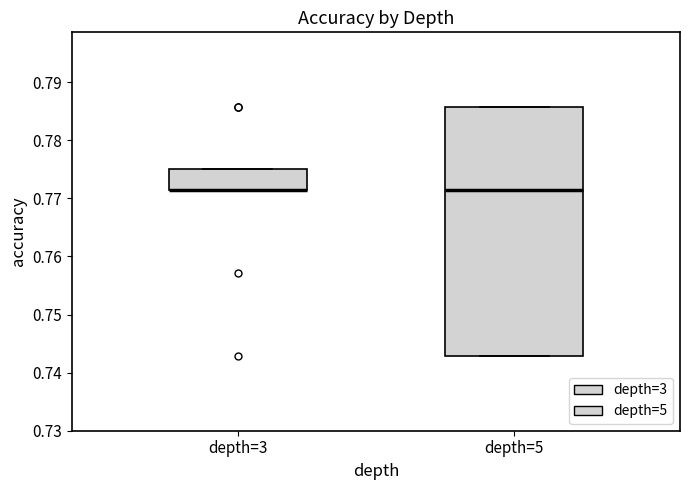

Which box is the tallest, from its lower edge to its upper edge?

depth=5